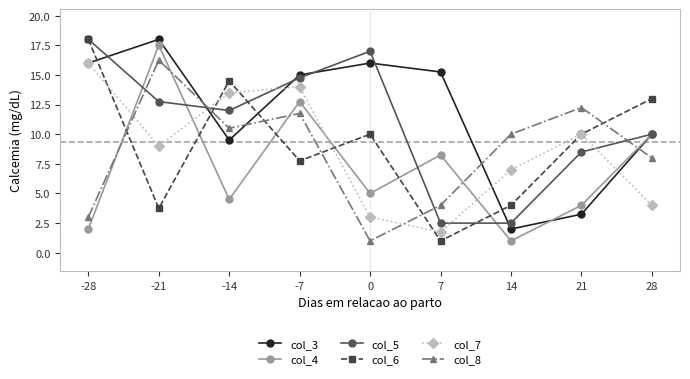

What is the smallest value displayed?

1.0